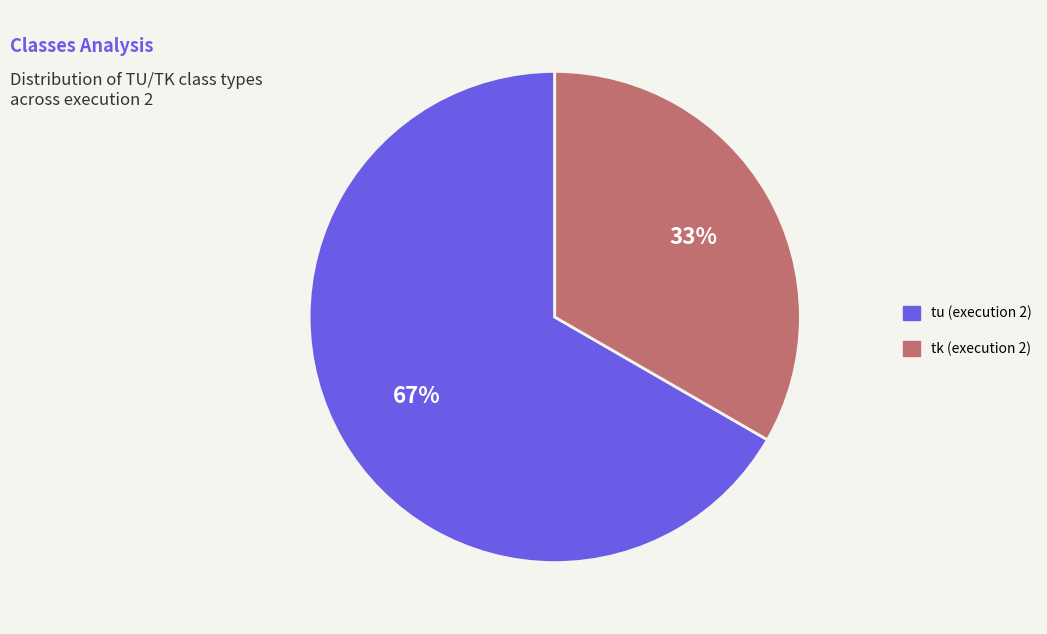

To the nearest percent, what is the combined percentage of tk (execution 2) and tu (execution 2)?

100%